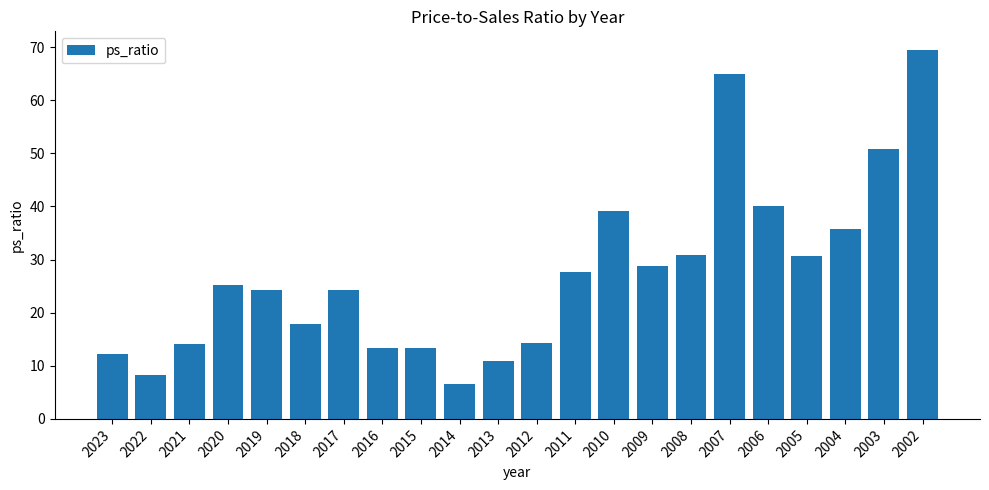

How many values exceed 25?

11